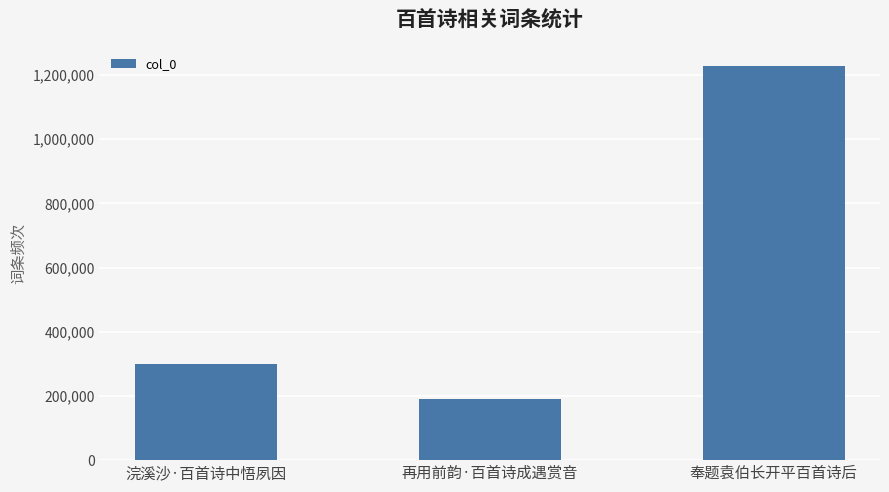

The value at 再用前韵·百首诗成遇赏音 is 189533. True or false?

True